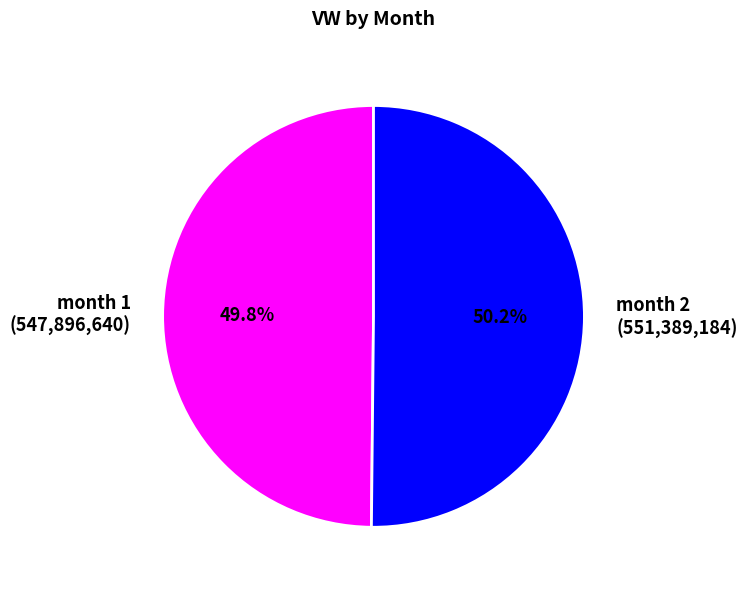

Is there a majority slice in this chart?

Yes